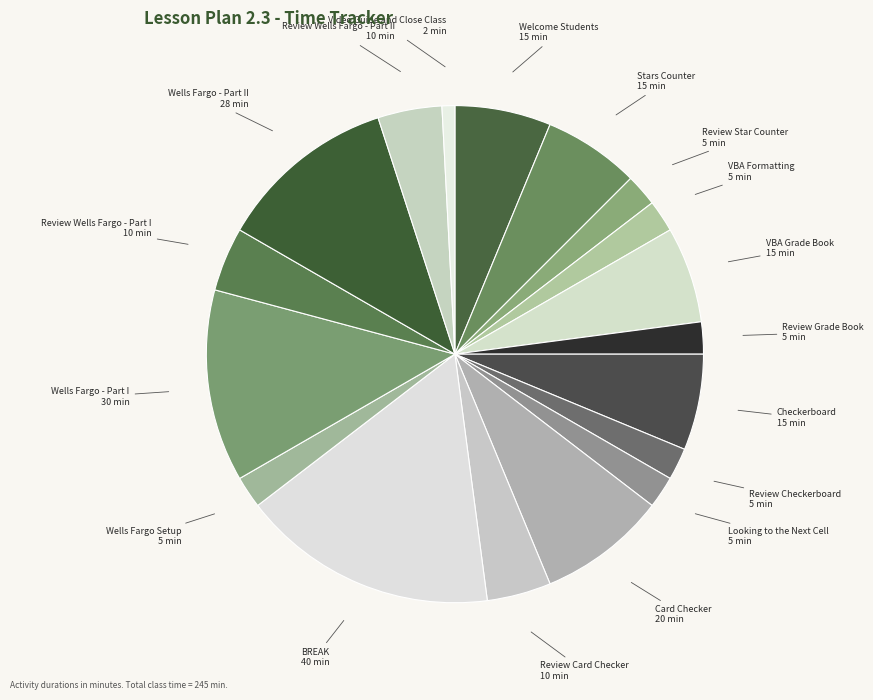

How many slices are in this pie chart?

18